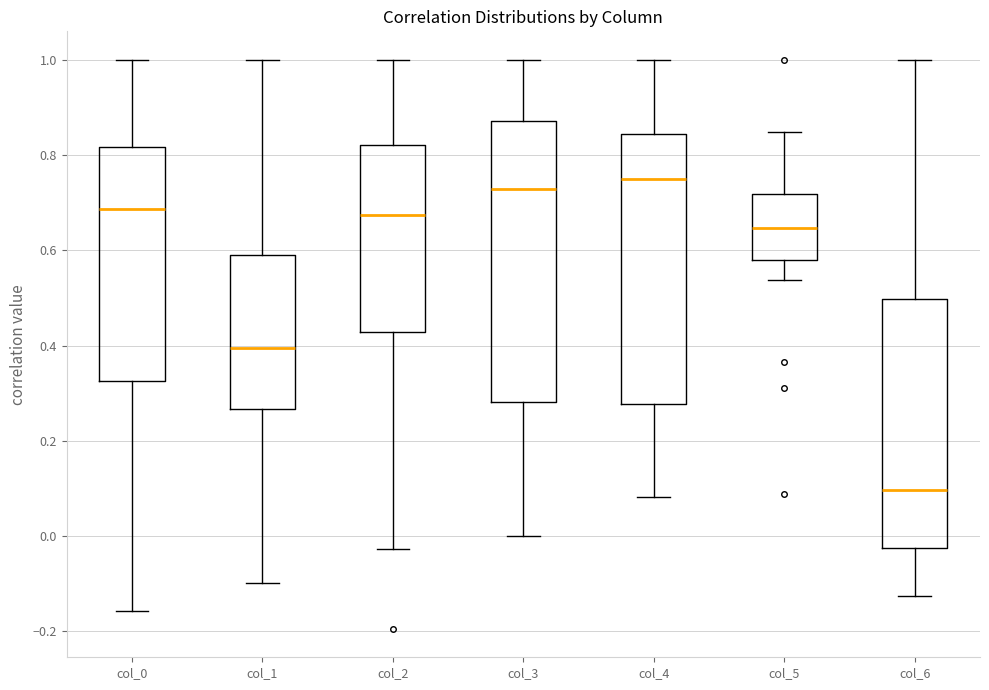

Reading left to right, read every box against the y-axis: the position of its median line, the range the box covers, and the ends of its whiskers. The values are not printed on the chart, so give them approximately, as read against the axis.

col_0: median 0.68, box 0.32 to 0.82, whiskers -0.16 to 1.00
col_1: median 0.40, box 0.26 to 0.58, whiskers -0.10 to 1.00
col_2: median 0.68, box 0.42 to 0.82, whiskers -0.02 to 1.00
col_3: median 0.72, box 0.28 to 0.88, whiskers 0.00 to 1.00
col_4: median 0.74, box 0.28 to 0.84, whiskers 0.08 to 1.00
col_5: median 0.64, box 0.58 to 0.72, whiskers 0.54 to 0.84
col_6: median 0.10, box -0.02 to 0.50, whiskers -0.12 to 1.00